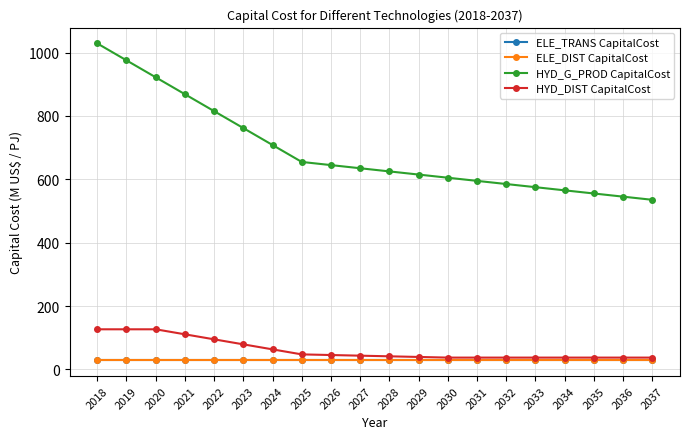

Does the chart have visible grid lines?

Yes